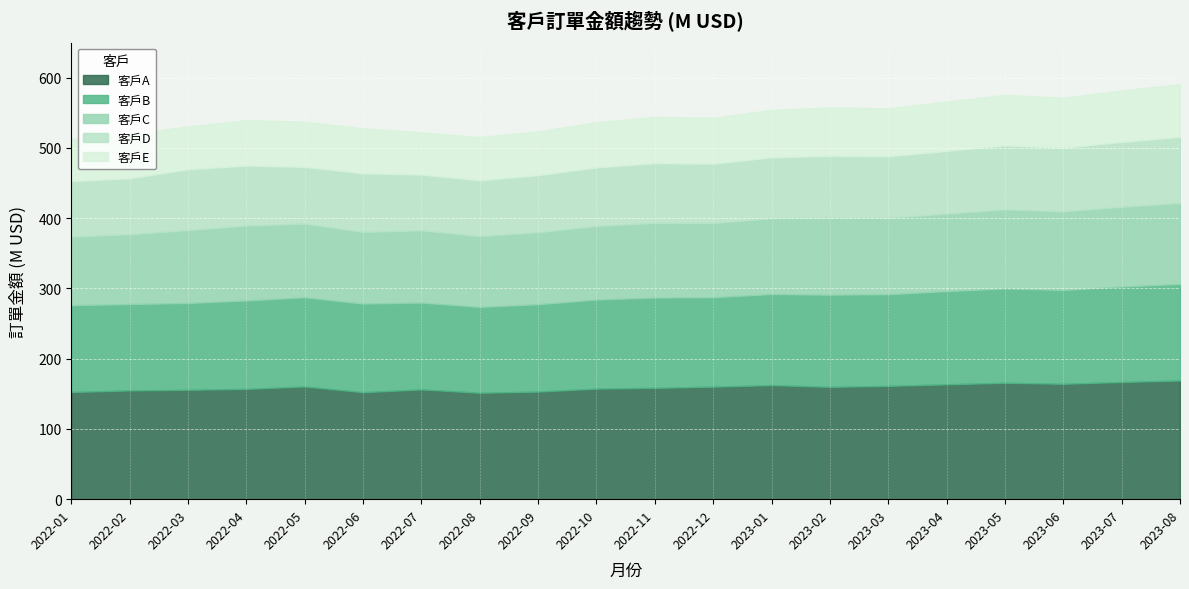

How many values in the 客戶E series are below 65?

10